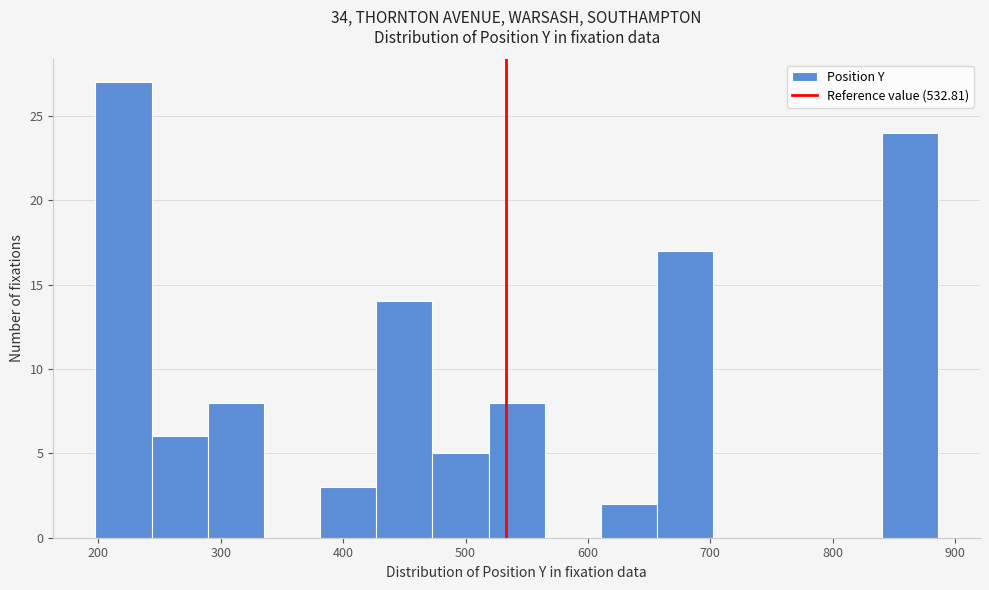

Reading left to right, list every bar in this chart as the range it spans on the x-axis followed by its height. Neither the bar edges nor the heights are printed on the chart, so give them approximately, as read against the axes.

200 to 240: 27
240 to 290: 6
290 to 340: 8
340 to 380: 0
380 to 430: 3
430 to 470: 14
470 to 520: 5
520 to 560: 8
560 to 610: 0
610 to 660: 2
660 to 700: 17
700 to 750: 0
750 to 790: 0
790 to 840: 0
840 to 890: 24